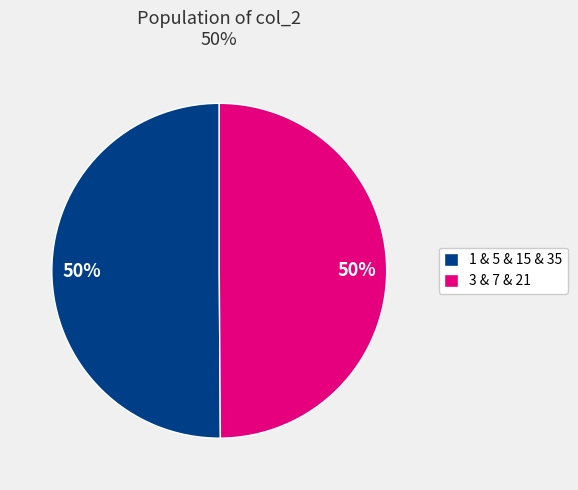

Approximately how many times larger is the value at 1 & 5 & 15 & 35 compared to 3 & 7 & 21?

1.0